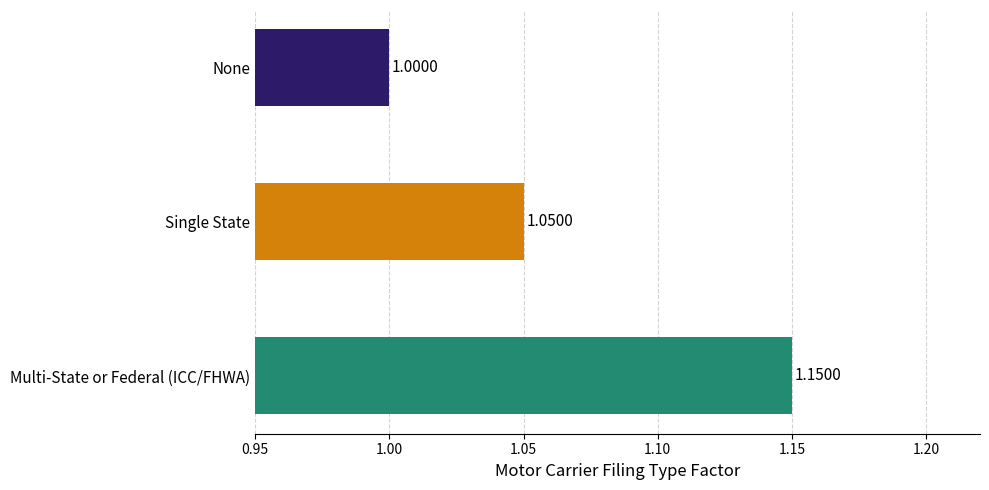

What is the change in value from Single State to Multi-State or Federal (ICC/FHWA)?

+0.1